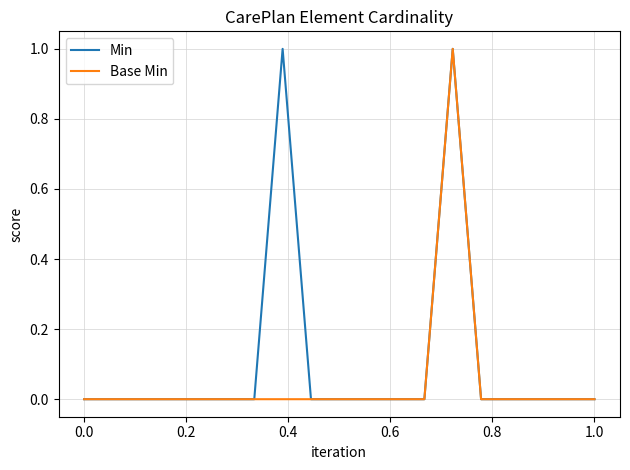

List the series in order of their overall mean, lowest first.

Base Min, Min